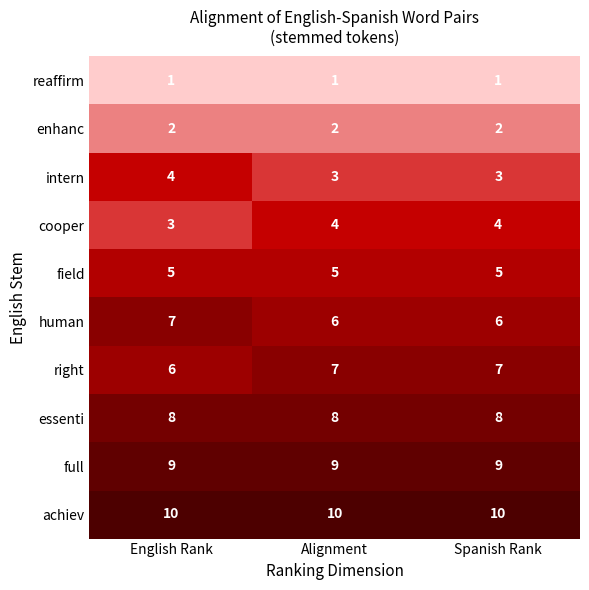

Count the intern values in the range 3 to 4.

3